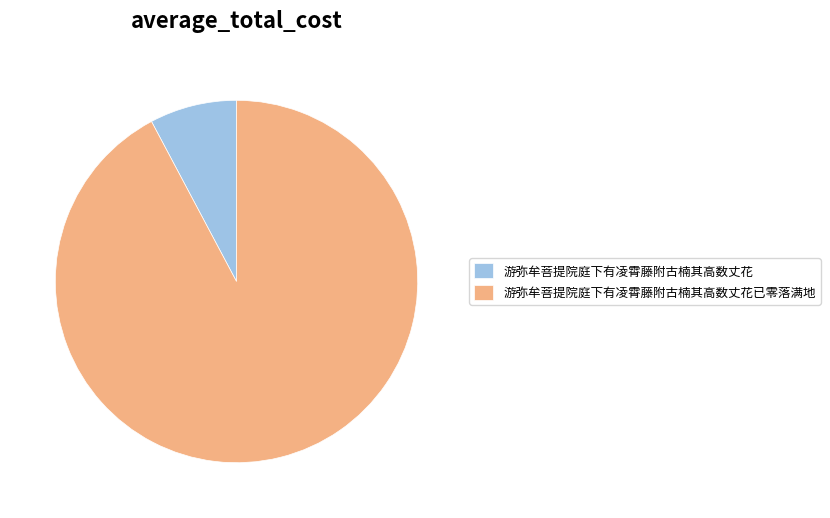

Rank the categories by value from highest to lowest.

游弥牟菩提院庭下有凌霄藤附古楠其高数丈花已零落满地, 游弥牟菩提院庭下有凌霄藤附古楠其高数丈花